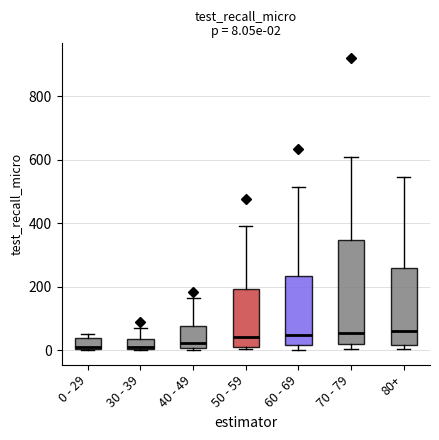

Comparing the boxes themselves (not the whiskers), which one is the tallest?

70 - 79